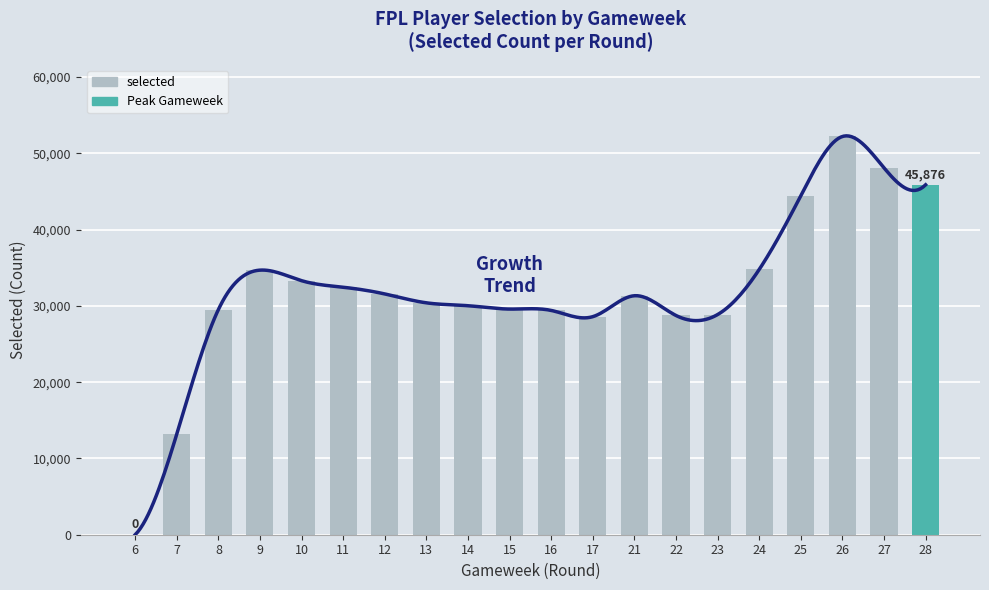

Between 7 and 17, which is larger?

17